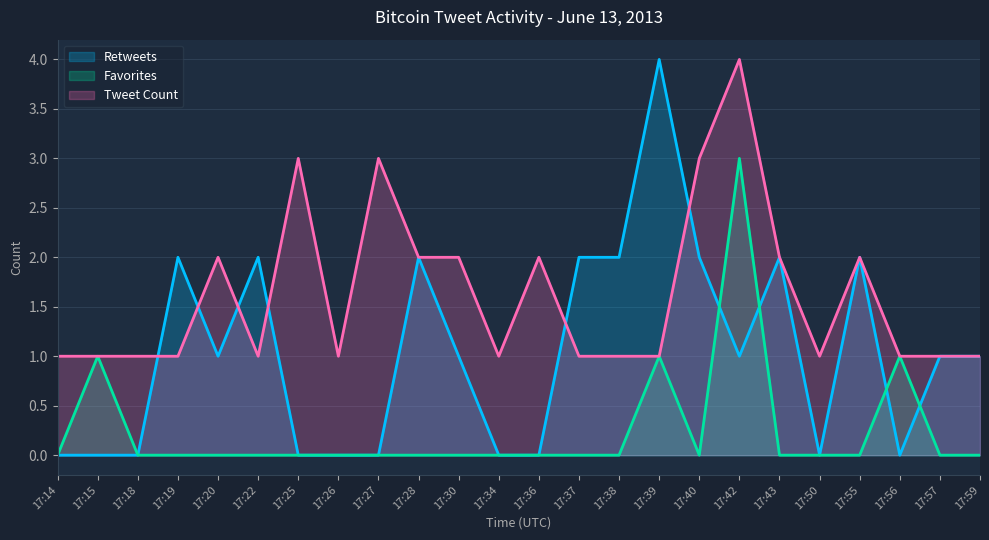

How many Favorites values are between 0 and 1?

23